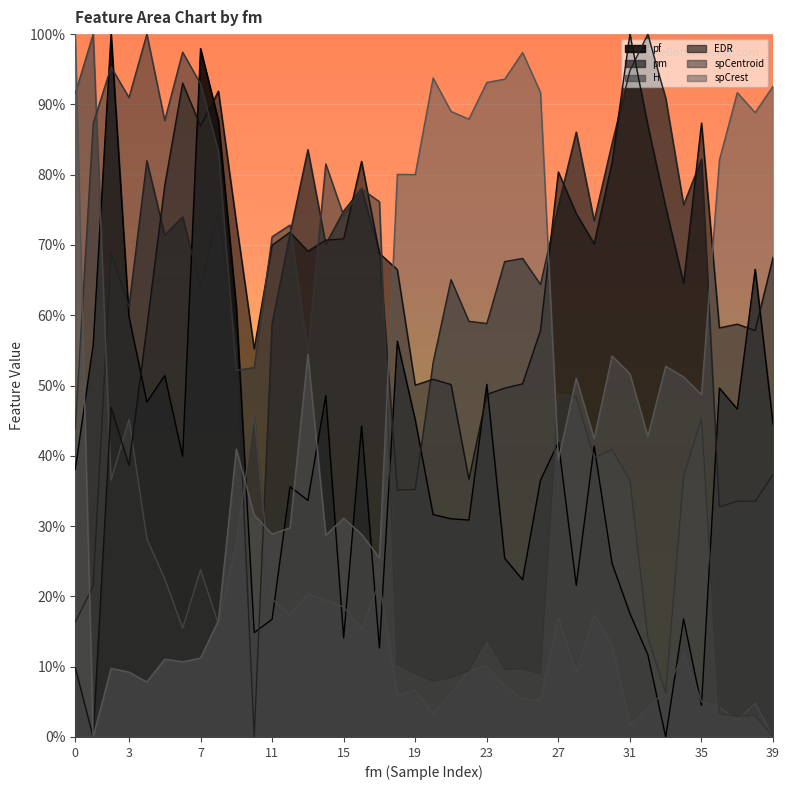

What is the average value of the spCrest series?

0.5